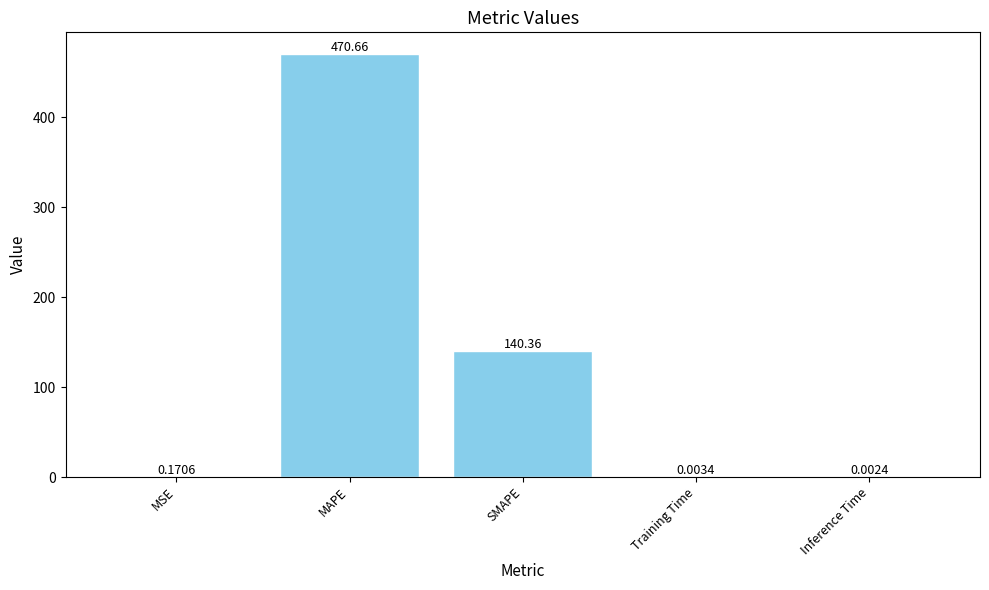

Which label corresponds to the largest value in the chart?

MAPE